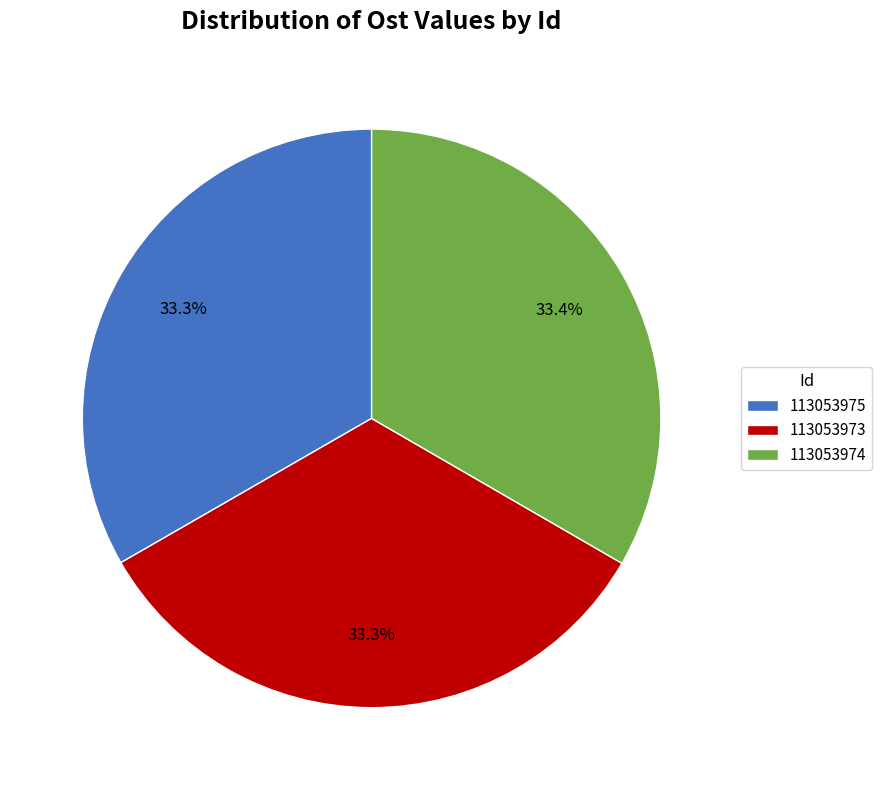

What percentage do 113053973 and 113053974 together represent?

66.7%